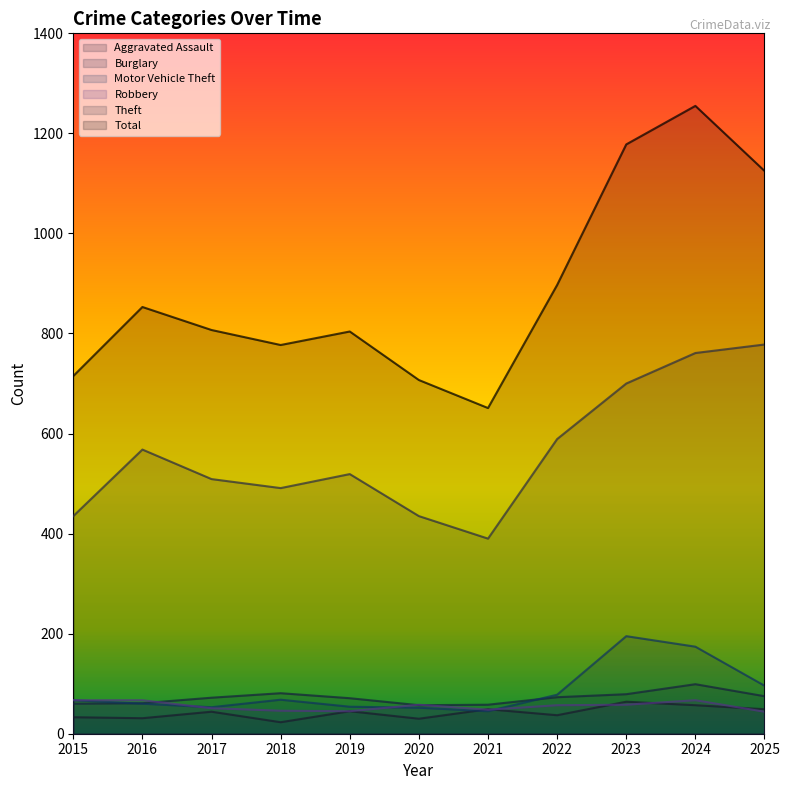

True or false: Motor Vehicle Theft has more than 0 interior local peaks.

True